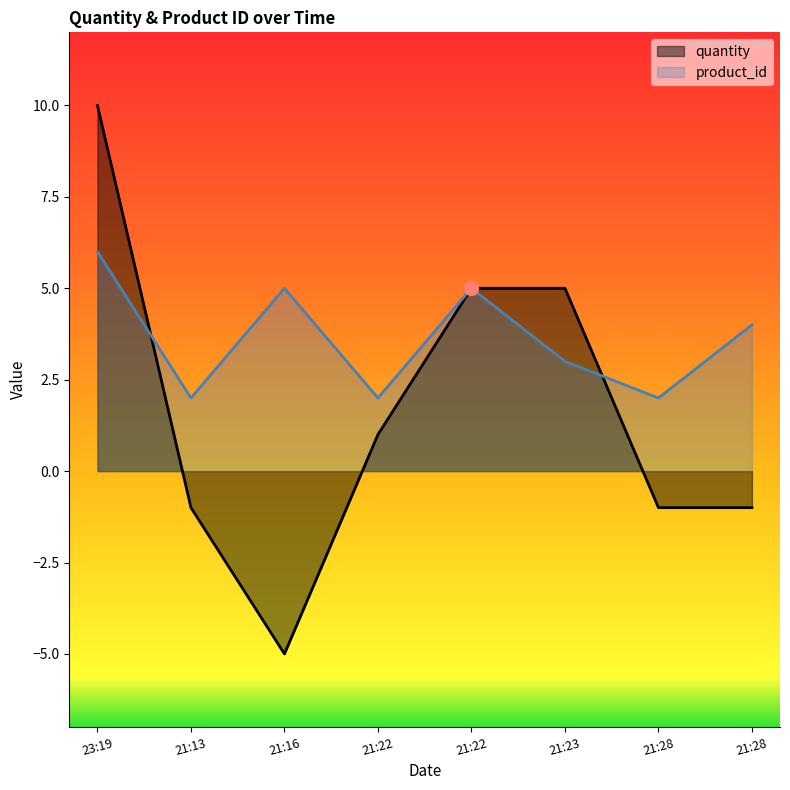

What is the sum of the product_id values at 21:16 and 21:13?

7